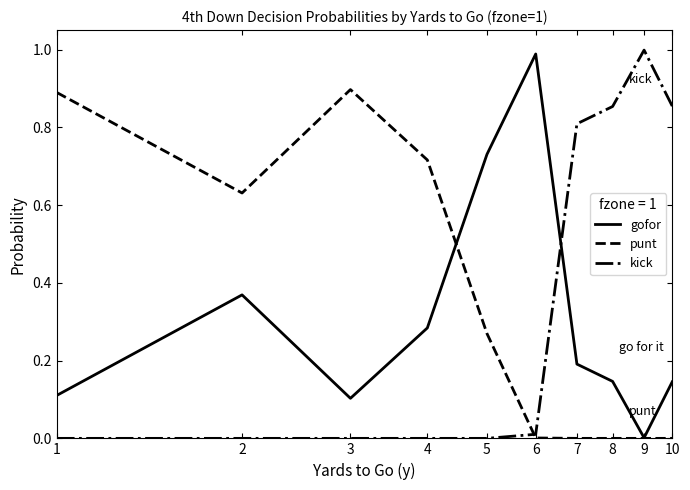

How many lines are shown in the chart?

3